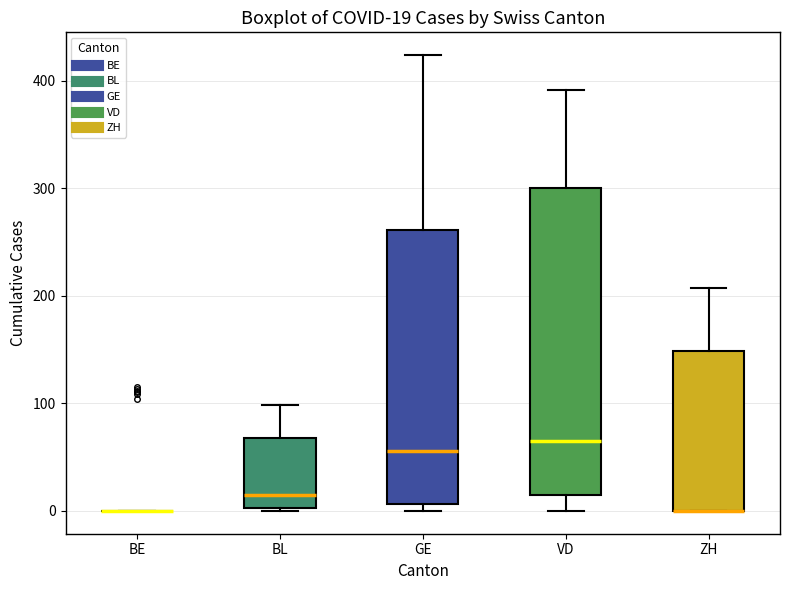

Which box is the tallest, from its lower edge to its upper edge?

VD